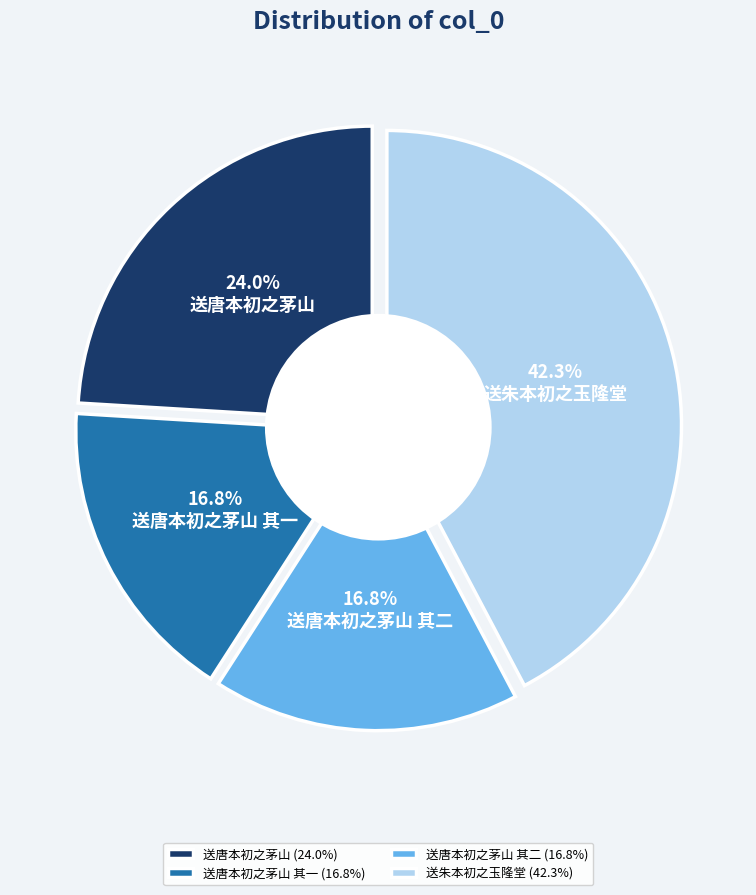

Does any single category account for the majority?

No